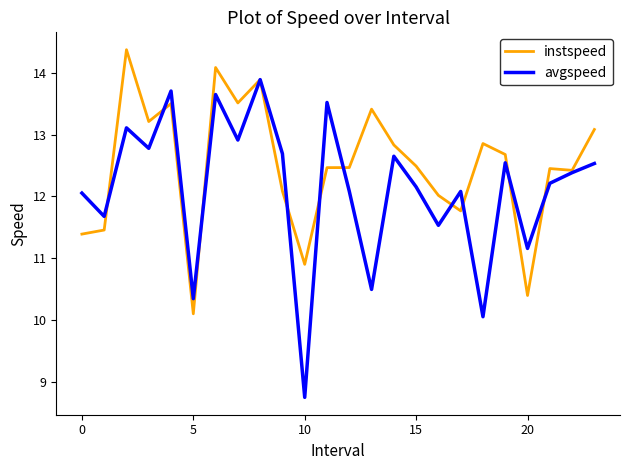

How many lines are shown in the chart?

2